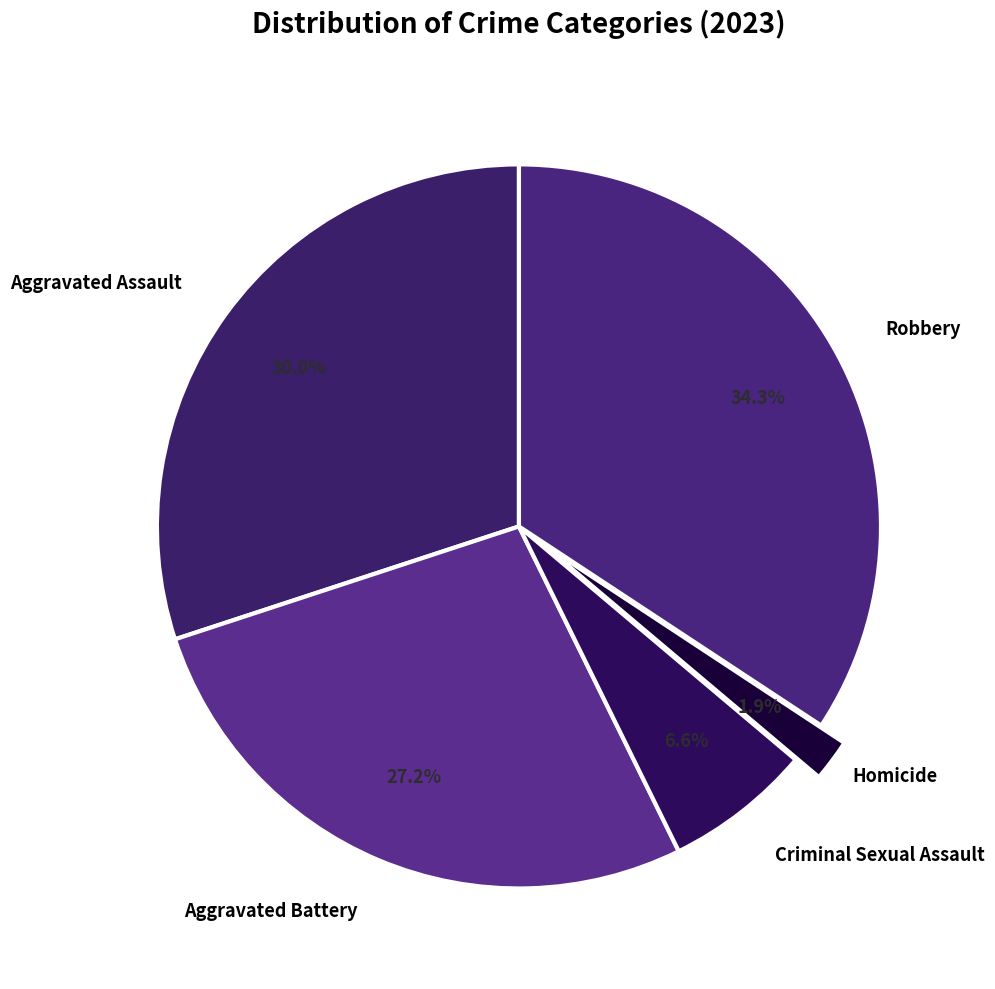

How many segments does this pie chart have?

5